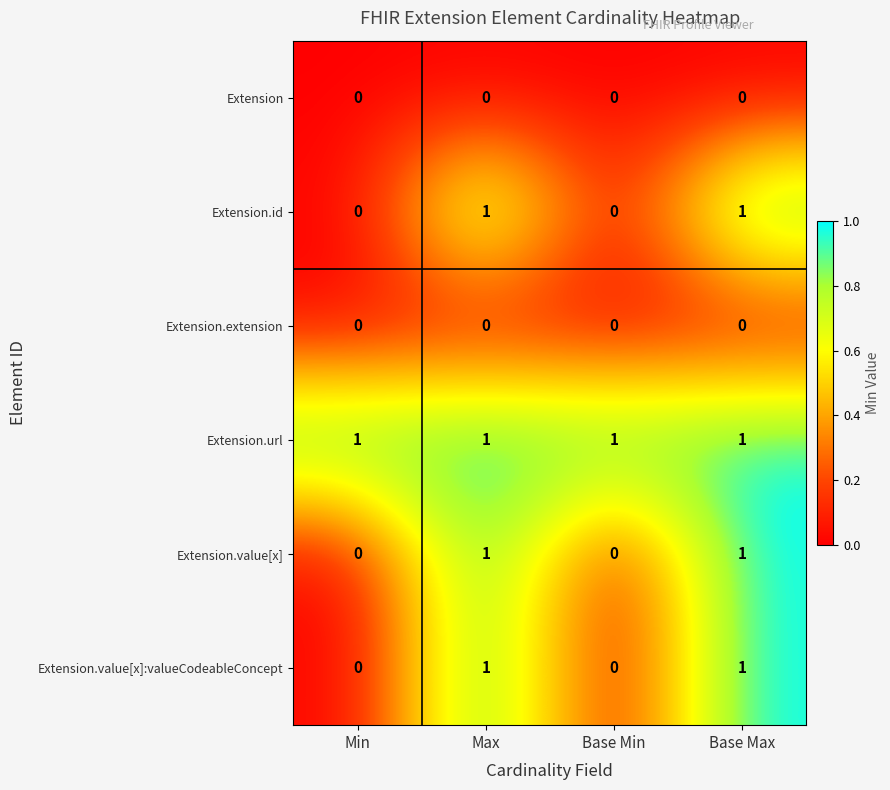

Is the value of Extension.value[x]:valueCodeableConcept at Max greater than the value of Extension.id at Min?

Yes